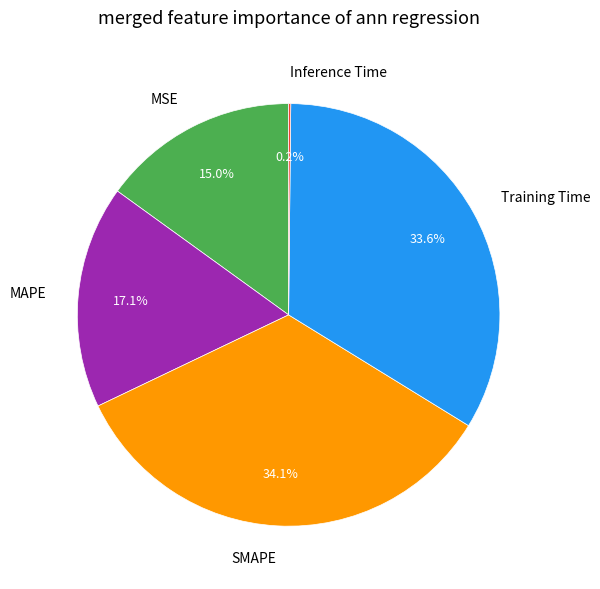

How much of the chart is everything except SMAPE?

65.9%